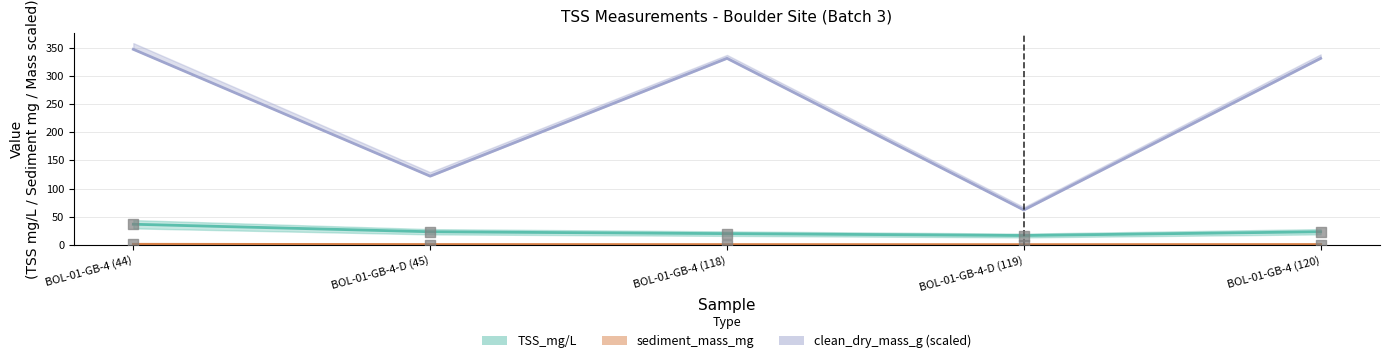

Which series contains the highest Y value?

clean_dry_mass_g